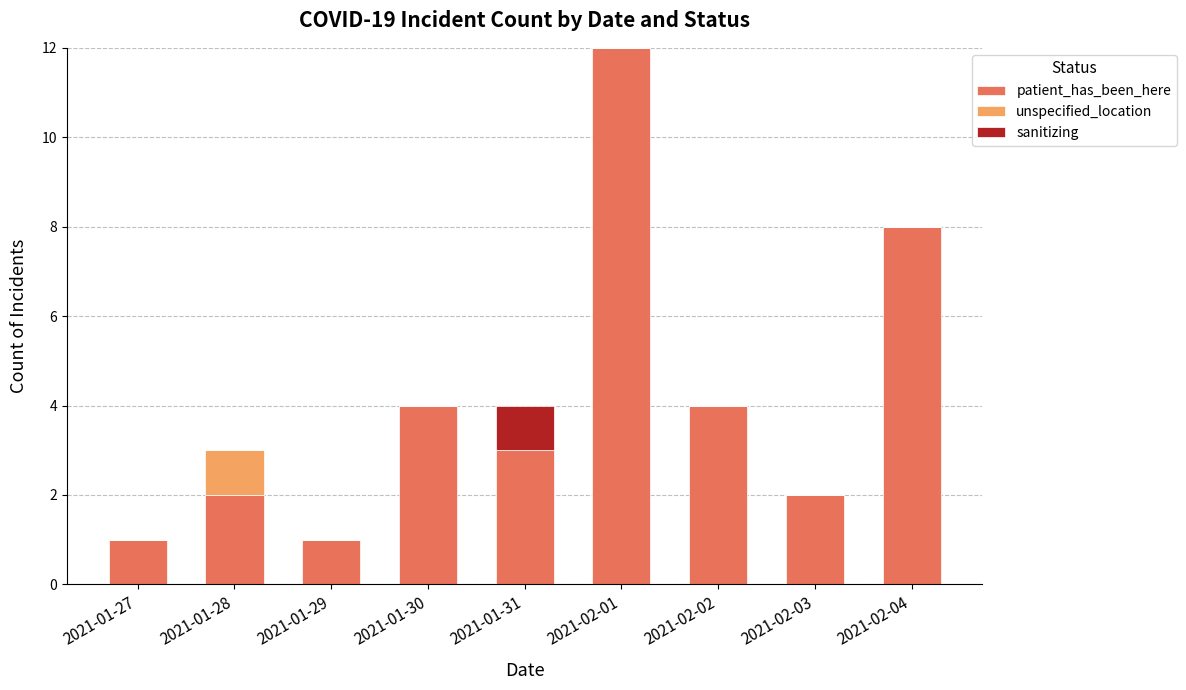

At which category is the sum across all series the highest?

2021-02-01